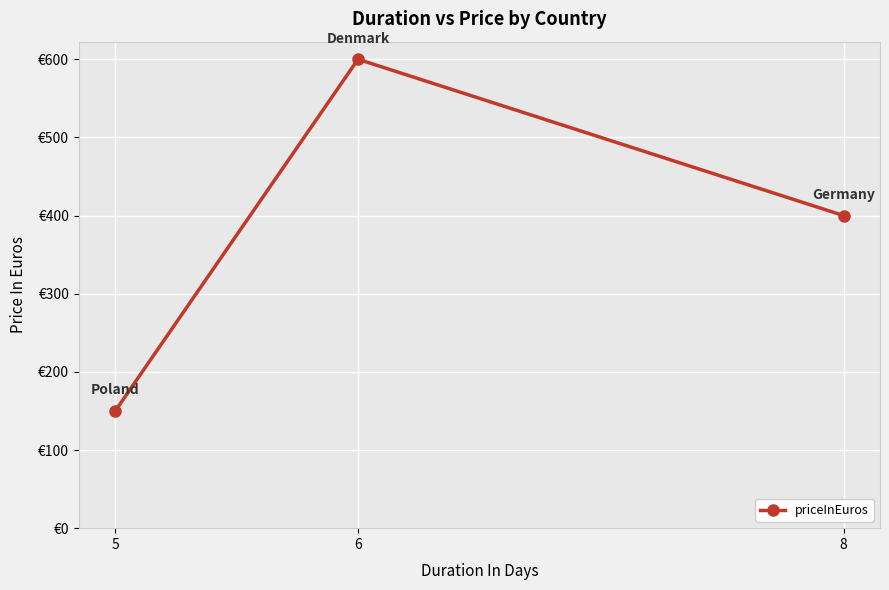

Does the chart have visible grid lines?

Yes